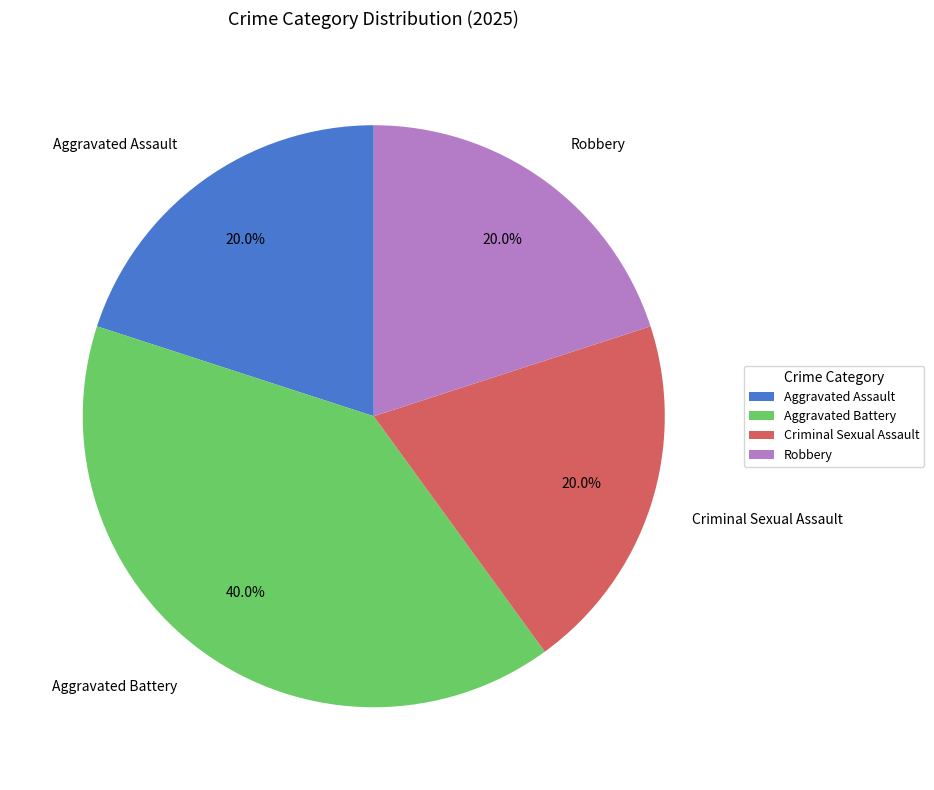

How many slices are in this pie chart?

4